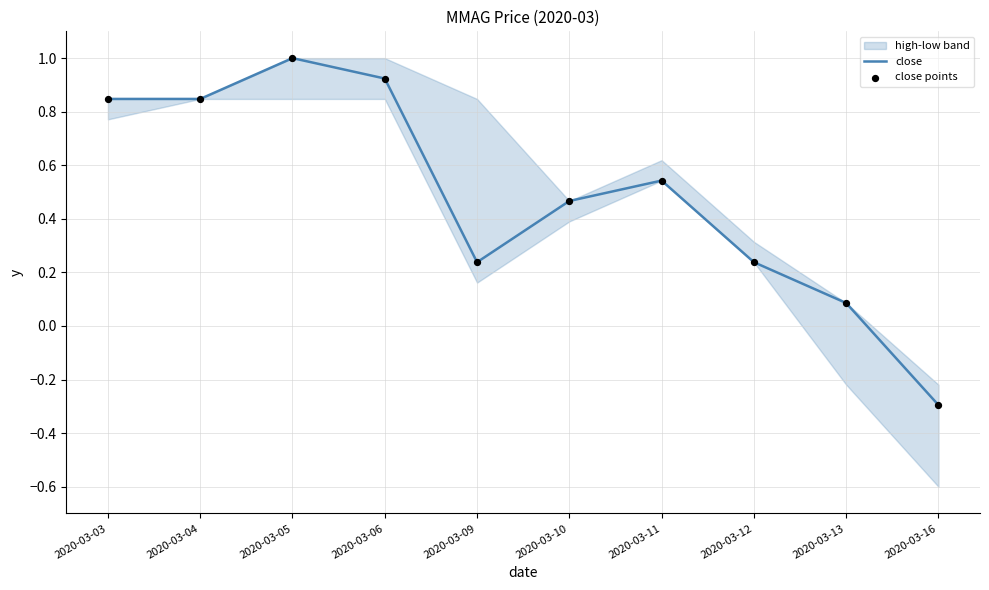

At which category is the sum across all series the highest?

2020-03-05